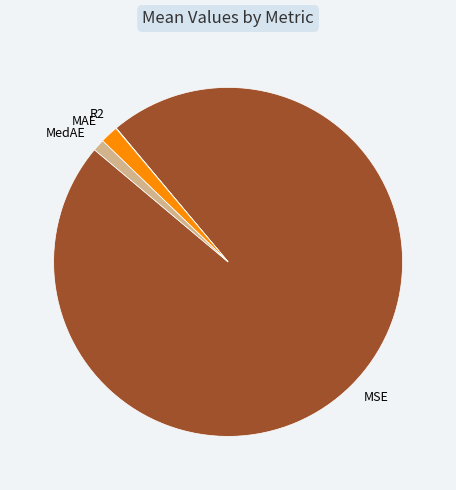

Does MSE represent more than half of the total?

Yes